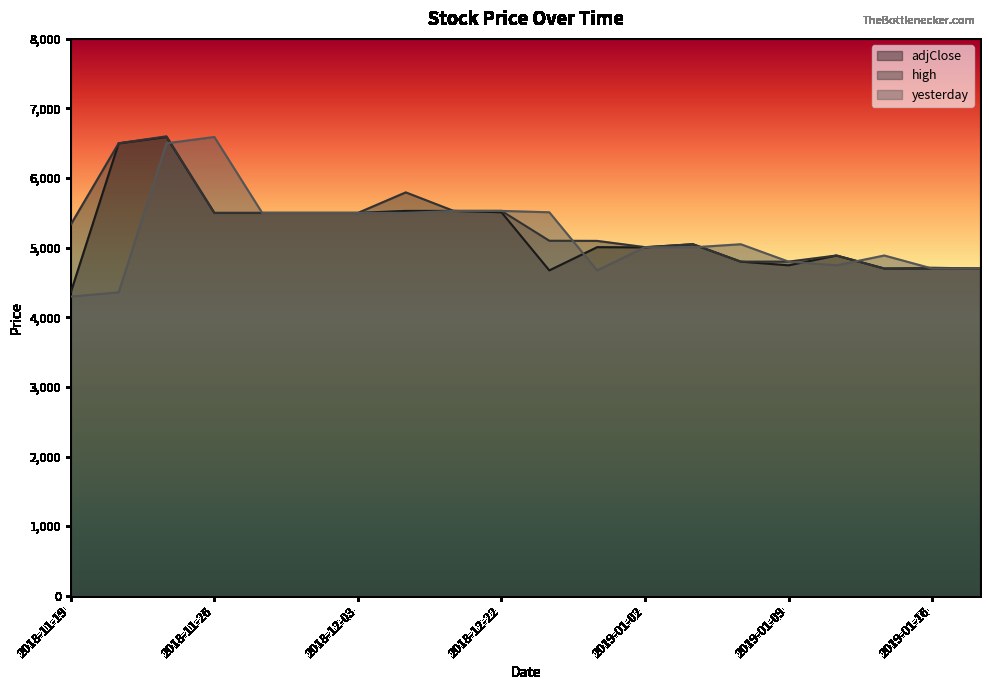

The value of high at 2018-12-22 is 5529. True or false?

True